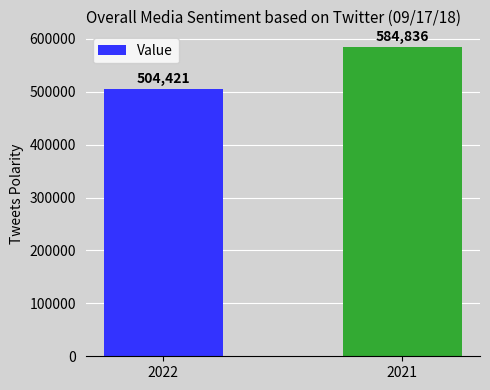

Which category has the highest value across all series?

2021